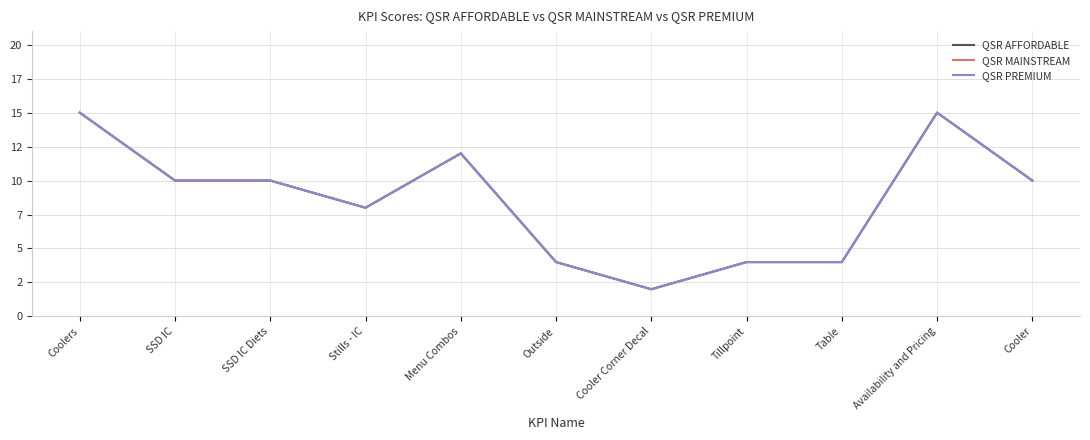

Does the chart have visible grid lines?

Yes